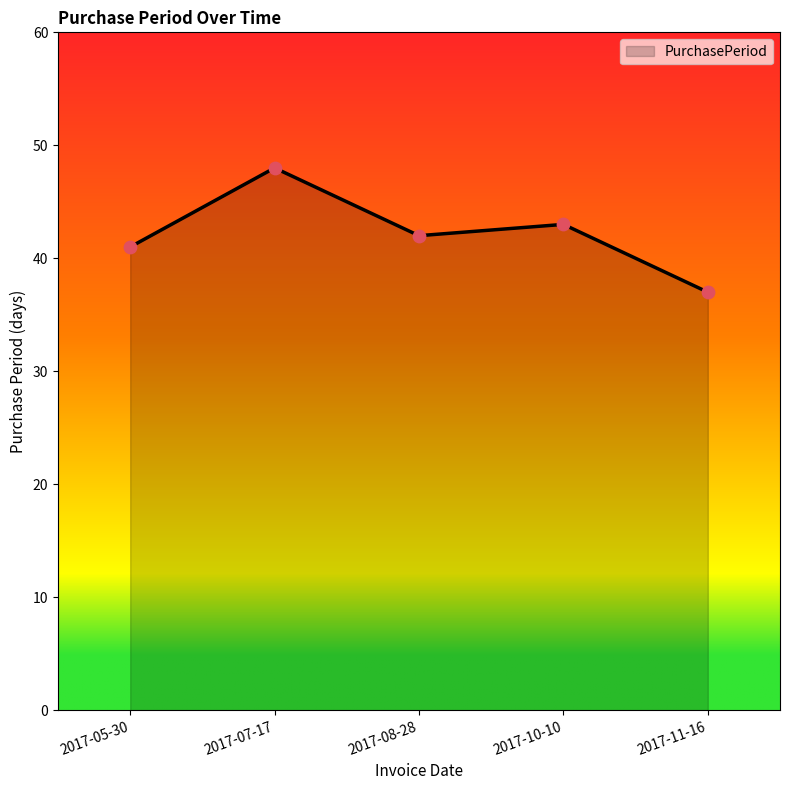

What is the ratio of the value at 2017-10-10 to the value at 2017-07-17?

0.9